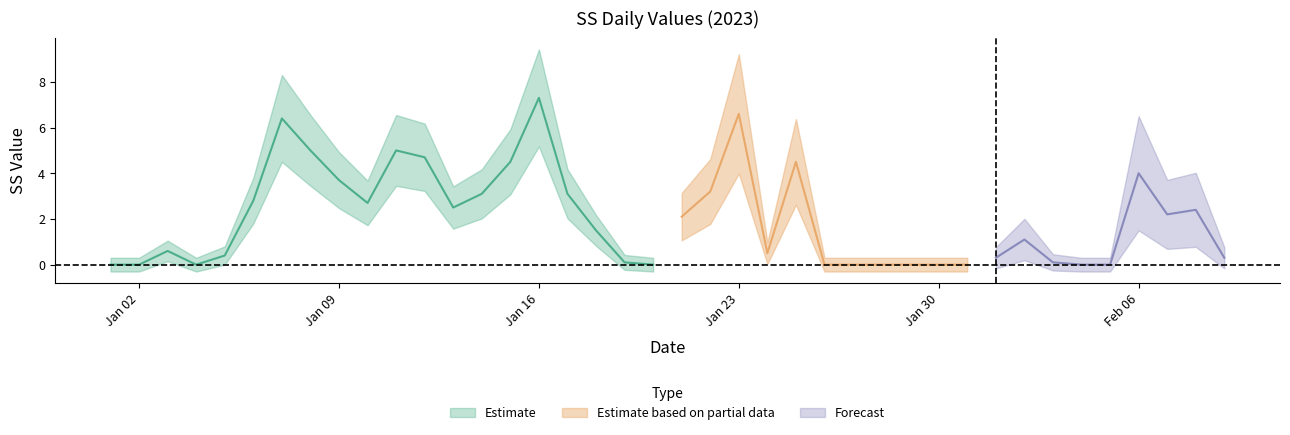

Where does the data first go above 1?

2023-01-06